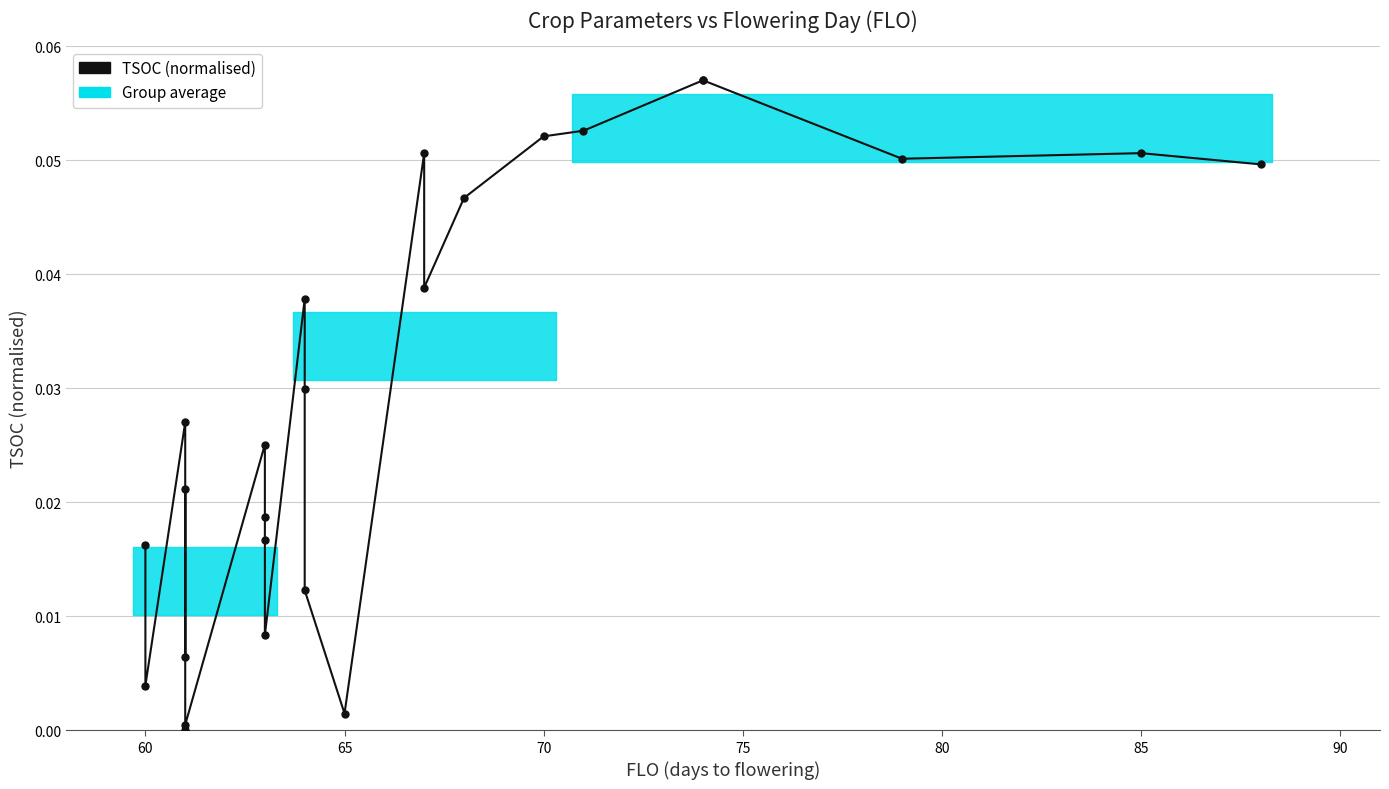

How many points are lower than both their immediate neighbors (excluding endpoints)?

7